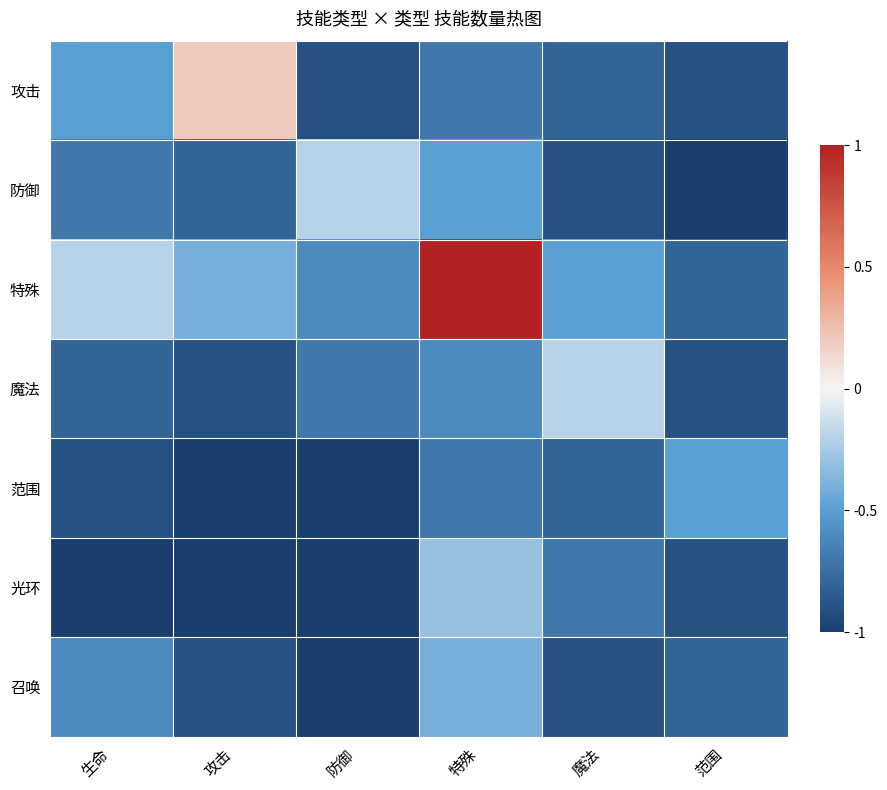

Reading right to left, what are all the values shown in this chart?

攻击: 范围=-0.9	魔法=-0.8	特殊=-0.7	防御=-0.9	攻击=0.2	生命=-0.5
防御: 范围=-1.0	魔法=-0.9	特殊=-0.5	防御=-0.2	攻击=-0.8	生命=-0.7
特殊: 范围=-0.8	魔法=-0.5	特殊=1.0	防御=-0.6	攻击=-0.4	生命=-0.2
魔法: 范围=-0.9	魔法=-0.2	特殊=-0.6	防御=-0.7	攻击=-0.9	生命=-0.8
范围: 范围=-0.5	魔法=-0.8	特殊=-0.7	防御=-1.0	攻击=-1.0	生命=-0.9
光环: 范围=-0.9	魔法=-0.7	特殊=-0.3	防御=-1.0	攻击=-1.0	生命=-1.0
召唤: 范围=-0.8	魔法=-0.9	特殊=-0.4	防御=-1.0	攻击=-0.9	生命=-0.6